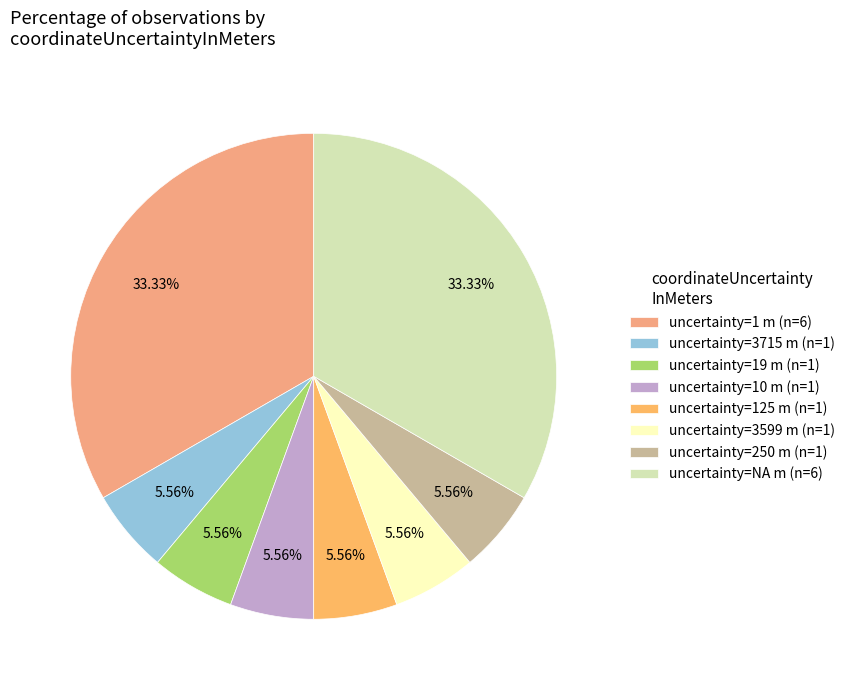

To the nearest percent, what is the difference between the largest and smallest slice percentages?

28%